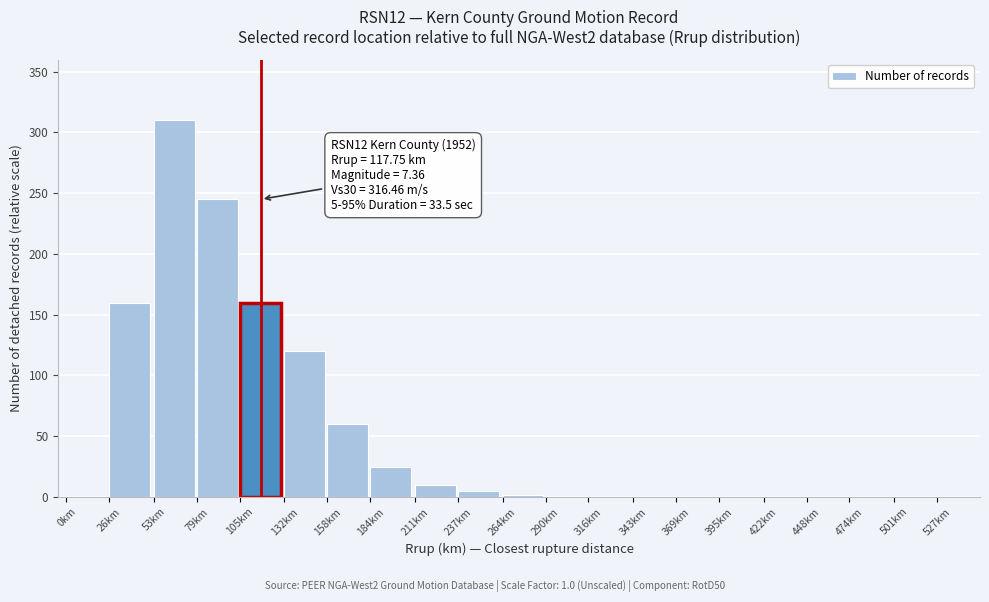

True or false: the data shows 59 at 105km.

False